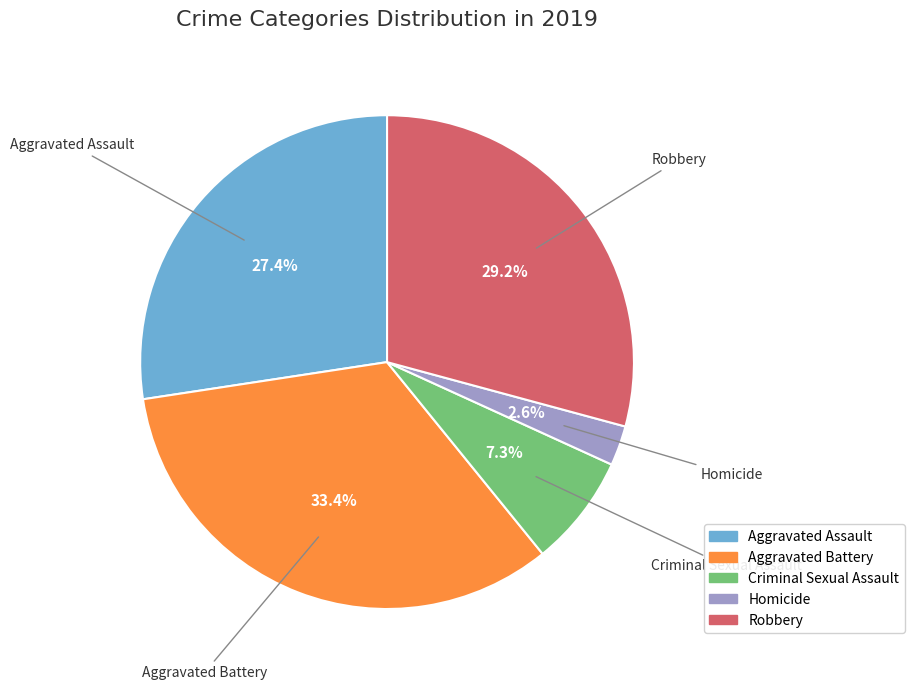

Combined, do Robbery and Criminal Sexual Assault account for over 50%?

No